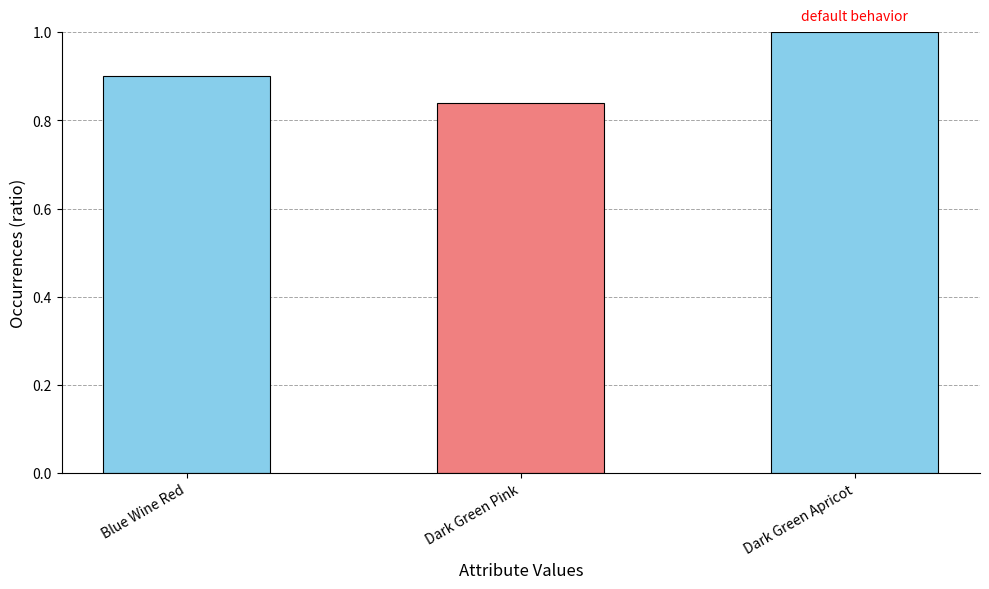

What is the average value?

0.9